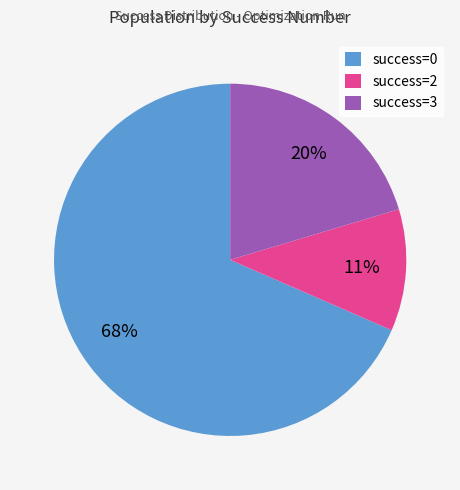

Is it true that success=0 is 68% of the pie?

True